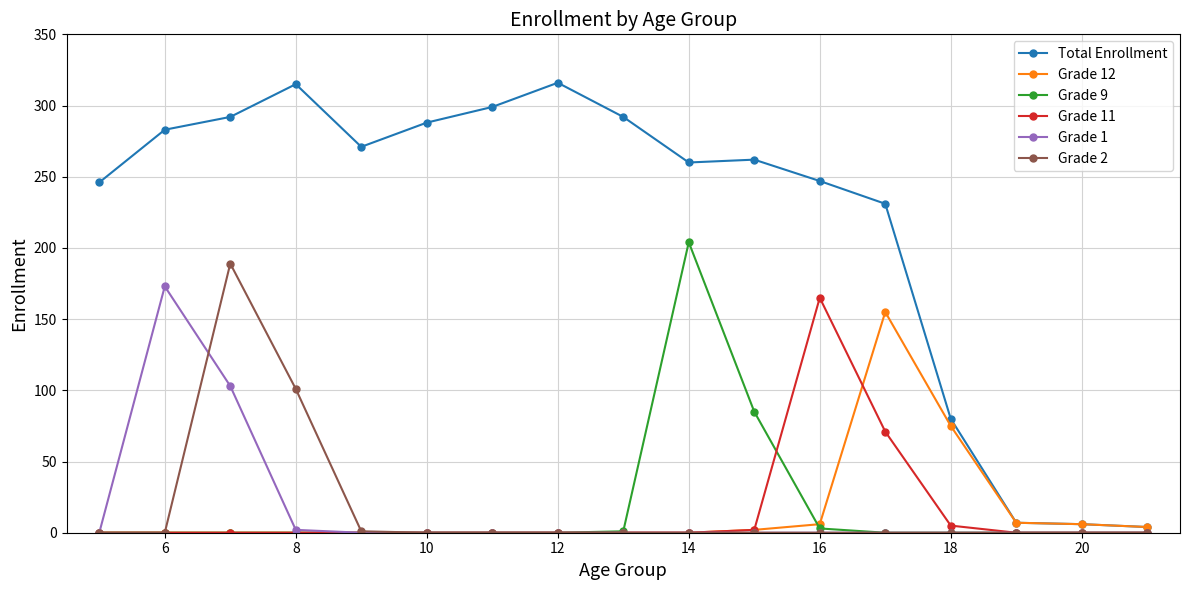

True or false: Grade 9 and Total Enrollment intersect in this chart.

False